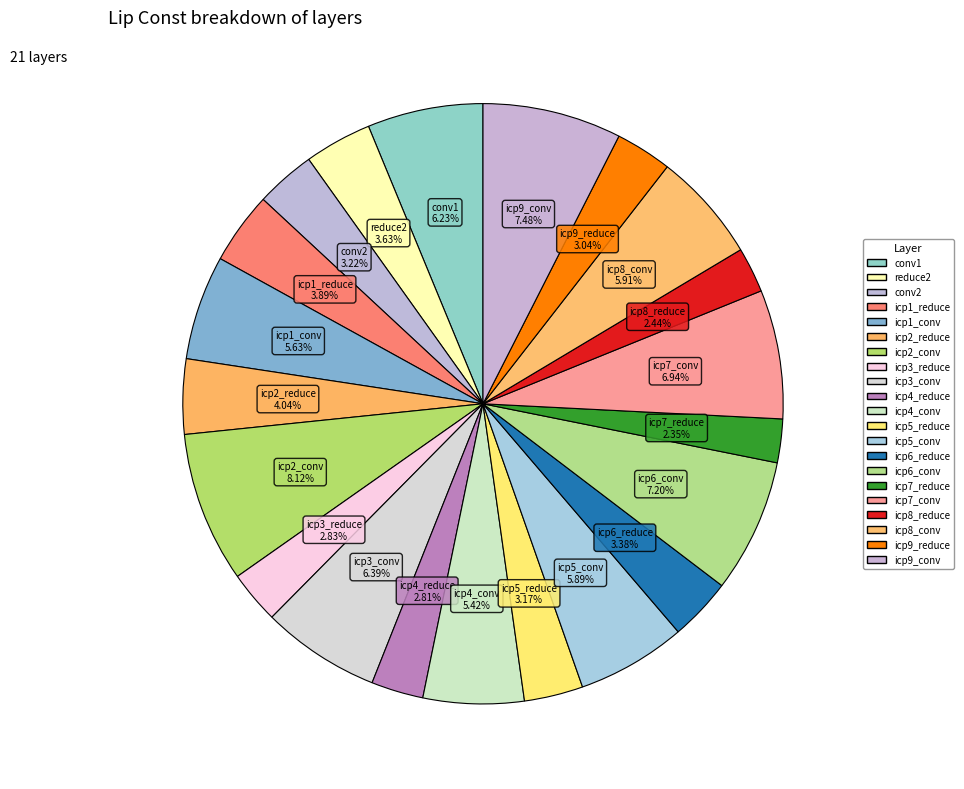

To the nearest percent, what portion does icp7_conv represent?

7%